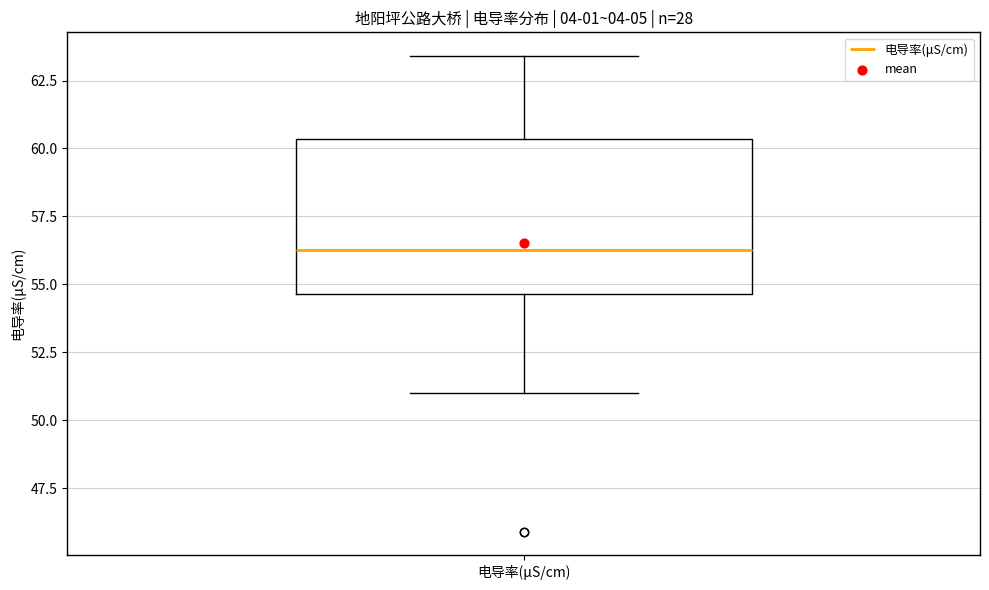

Transcribe this box plot: give where the median line is, the range the box spans, and where the two whiskers end, as read against the y-axis. The values are not printed on the chart, so give them approximately, as read against the axis.

median 56.5, box 54.5 to 60.5, whiskers 51.0 to 63.5